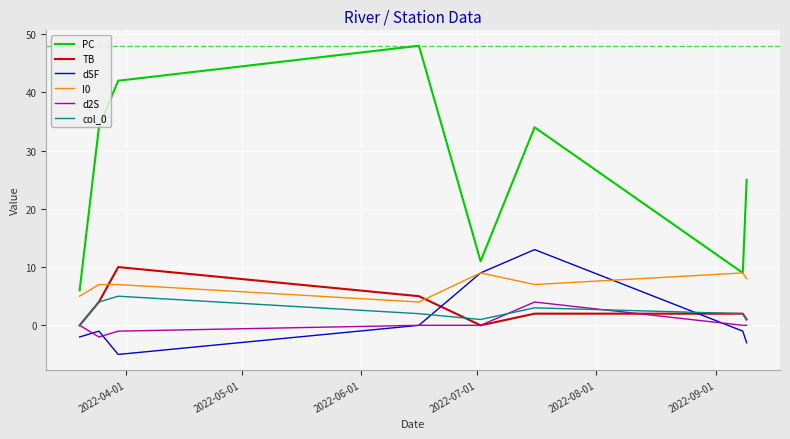

Which series has the largest total across all categories?

PC